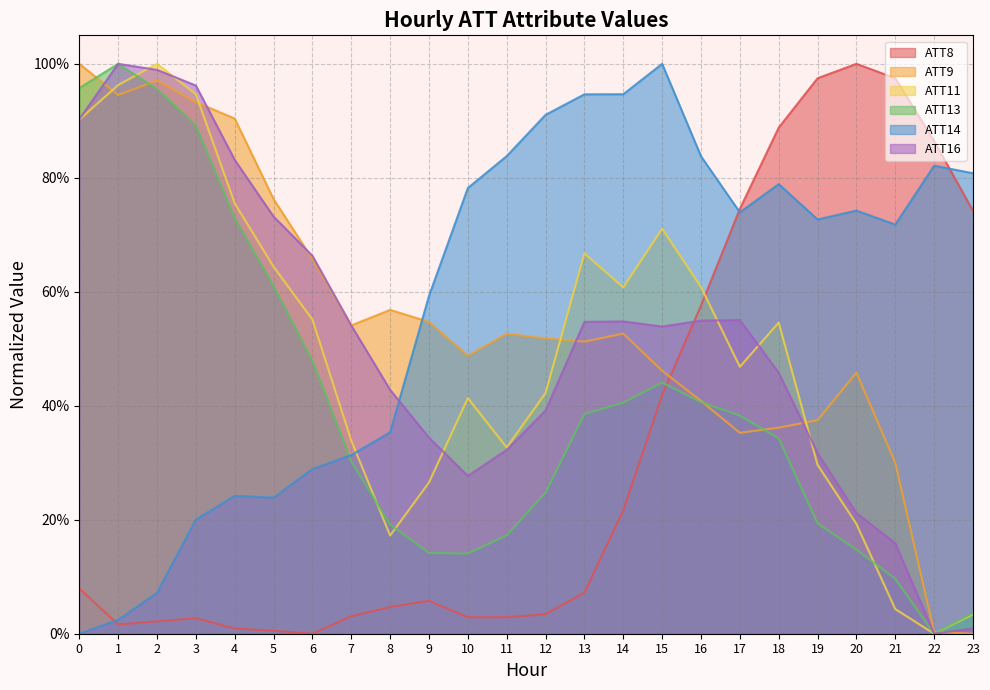

Where is the first local maximum for ATT8?

3